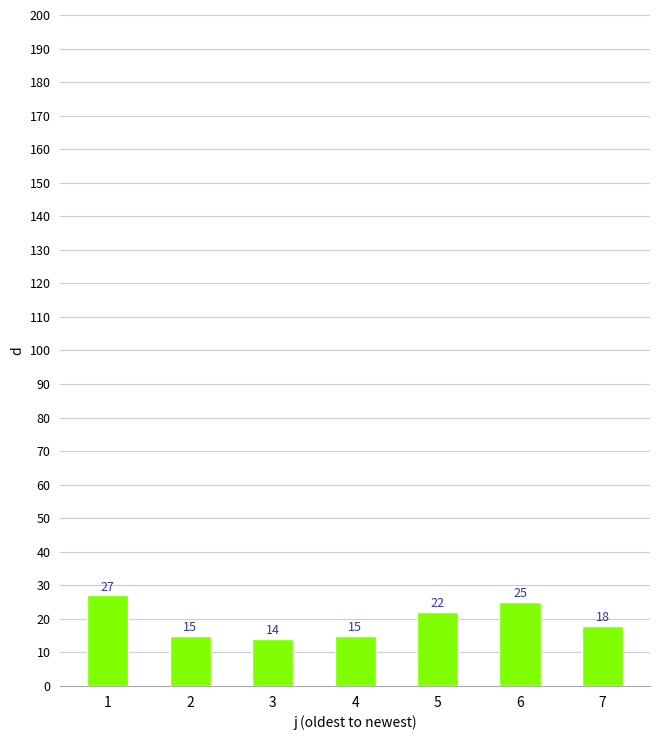

Between 5 and 1, which is larger?

1